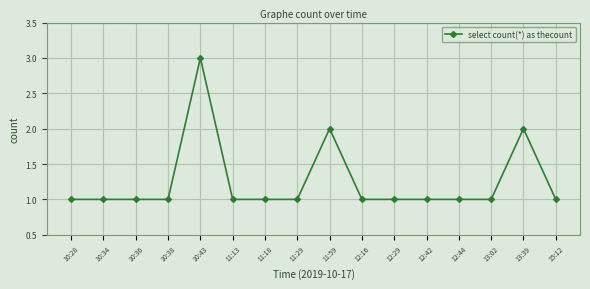

The chart shows a value of 1 at 12:44. True or false?

True